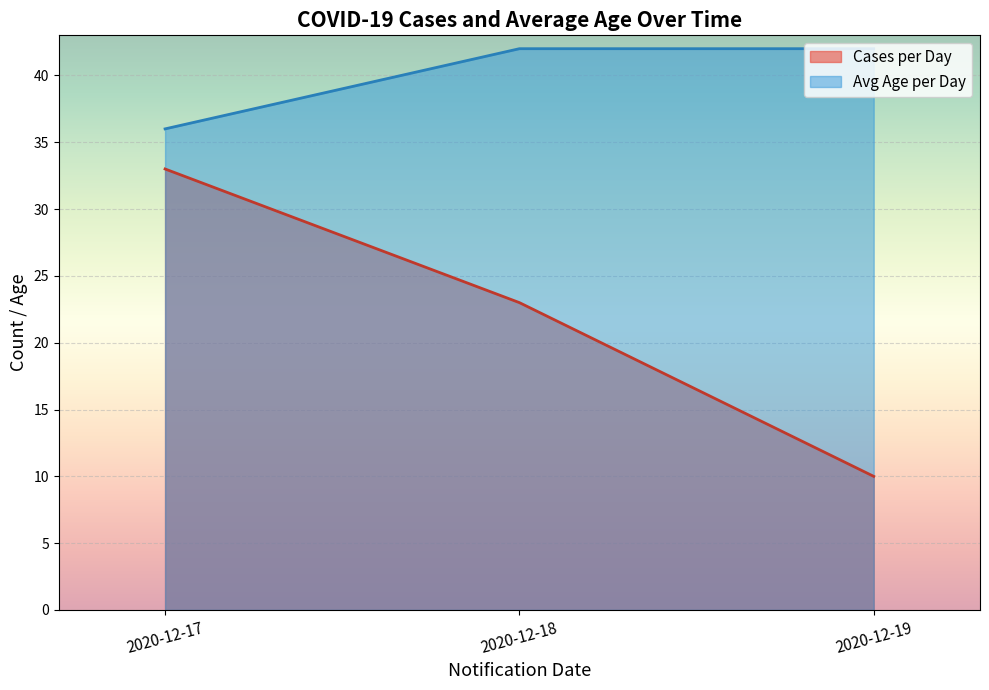

The value of Avg Age per Day at 2020-12-17 is 36. True or false?

True